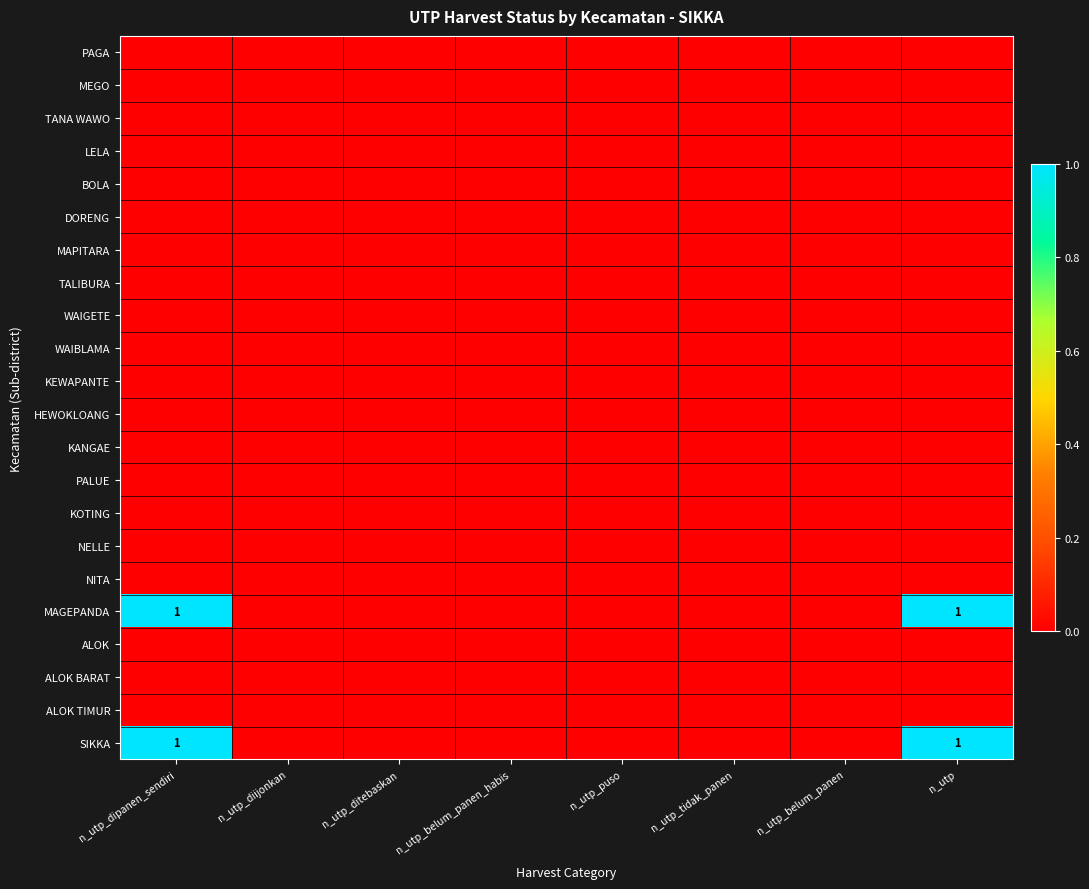

At how many categories does at least one series exceed 0?

2